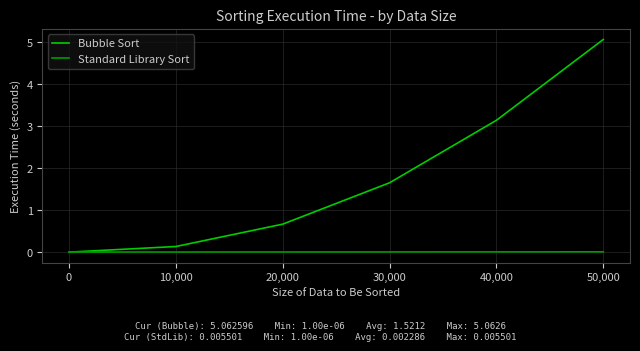

Rank the series by their maximum value, from highest to lowest.

Bubble Sort, Standard Library Sort